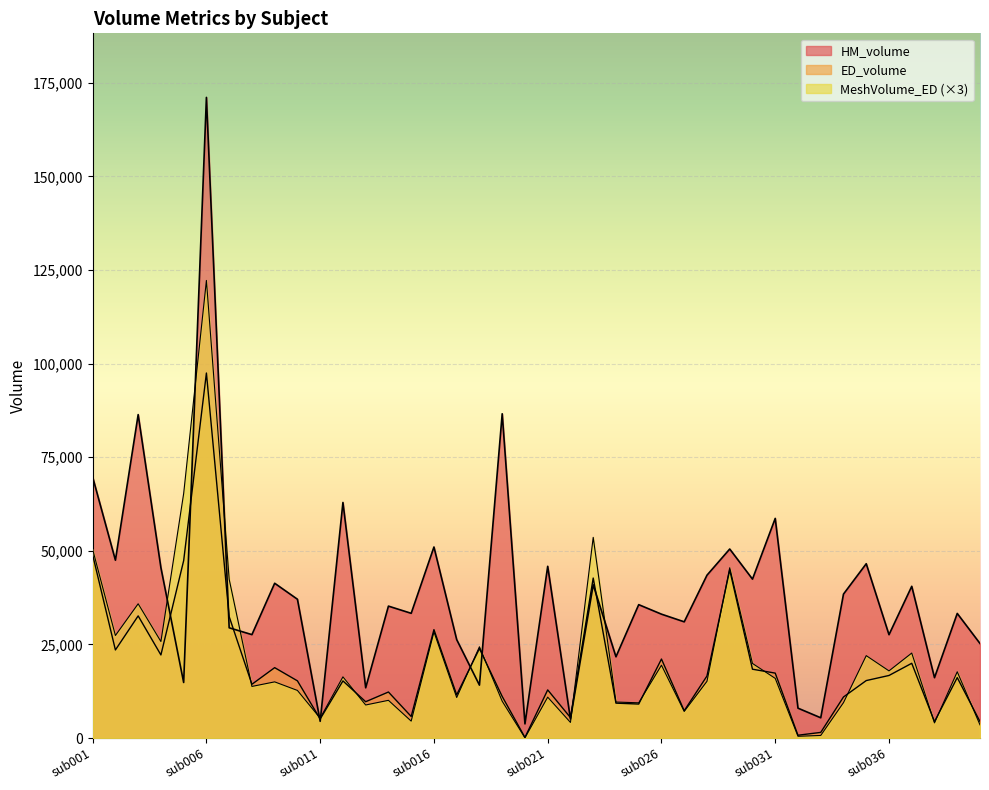

Between sub008 and sub015, which series saw the biggest shift?

MeshVolume_ED